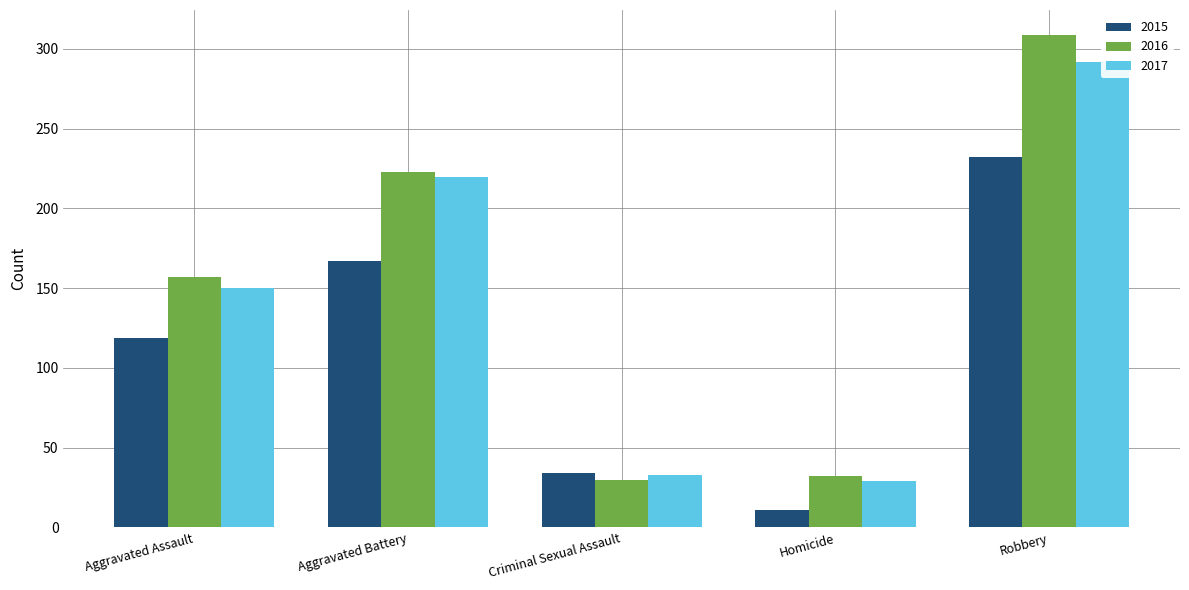

What is the difference between the highest and lowest values at Aggravated Assault?

38